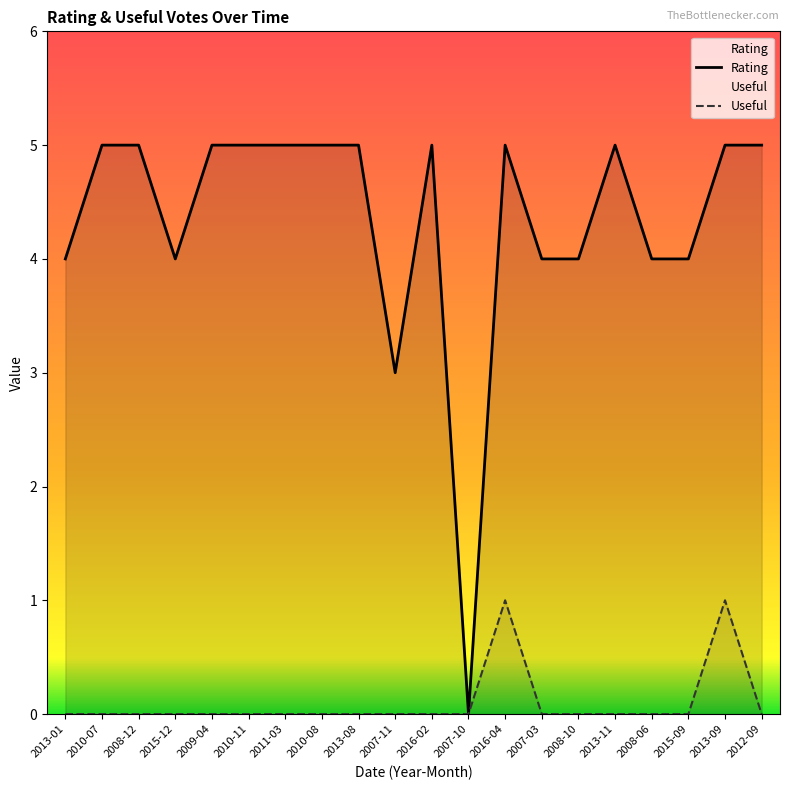

What is the label of the 7th point from the left?

2011-03